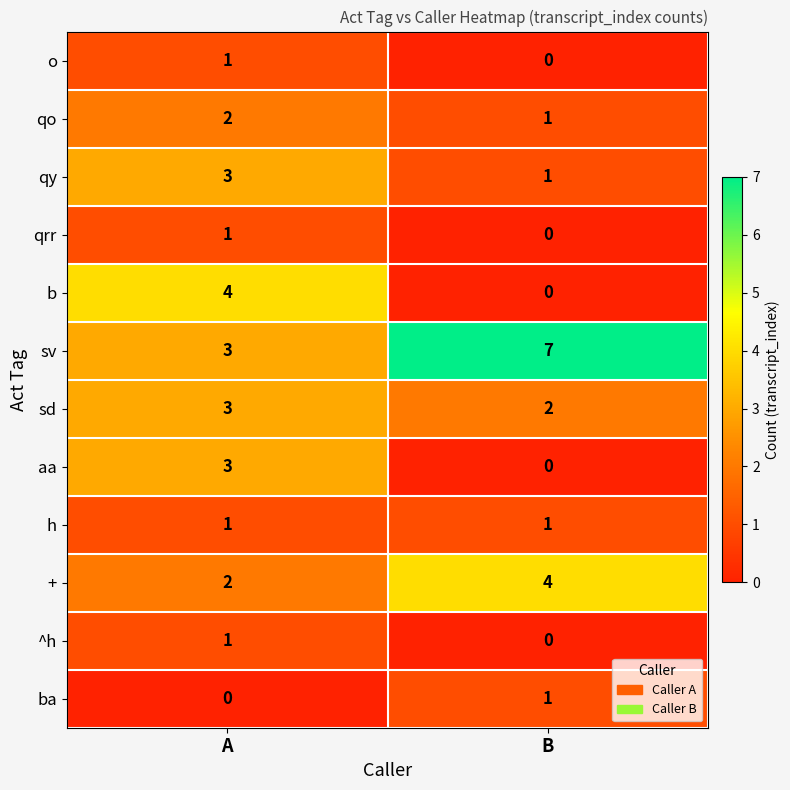

Rank the categories by aa value from lowest to highest.

B, A